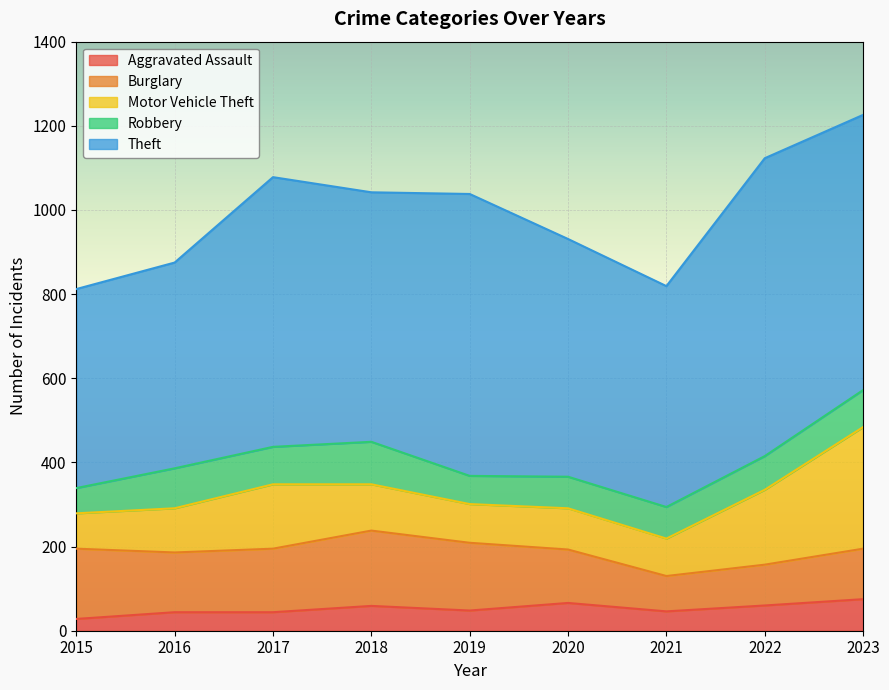

Reading right to left, list all the values displayed in this chart.

Aggravated Assault: 2023=75	2022=60	2021=46	2020=66	2019=48	2018=59	2017=44	2016=44	2015=28
Burglary: 2023=120	2022=97	2021=84	2020=127	2019=161	2018=179	2017=151	2016=142	2015=167
Motor Vehicle Theft: 2023=289	2022=178	2021=89	2020=98	2019=92	2018=110	2017=153	2016=105	2015=84
Robbery: 2023=88	2022=80	2021=75	2020=75	2019=67	2018=101	2017=89	2016=95	2015=60
Theft: 2023=654	2022=708	2021=525	2020=565	2019=670	2018=593	2017=641	2016=489	2015=473